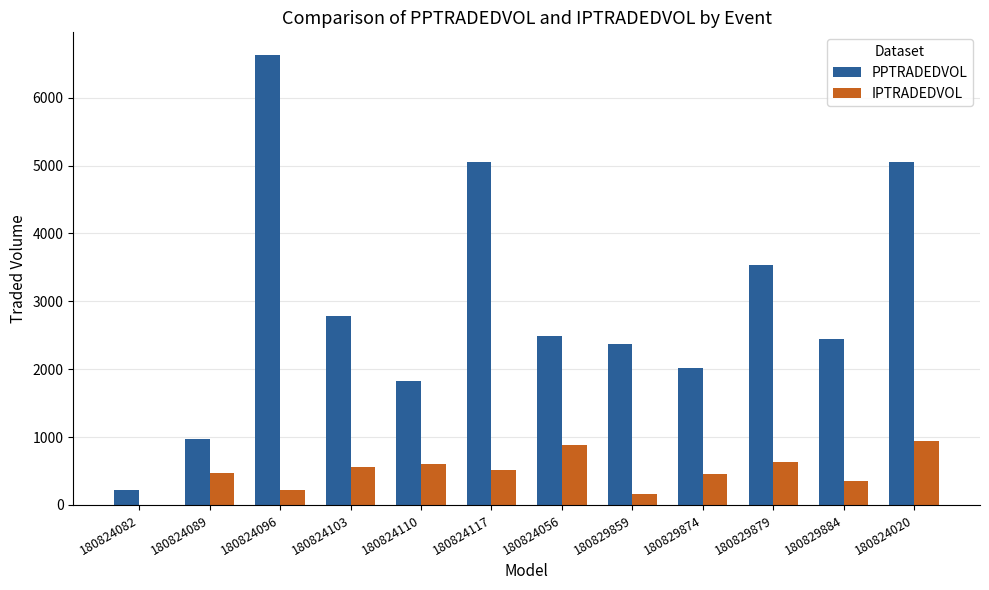

How many values in the PPTRADEDVOL series exceed 2486?

6